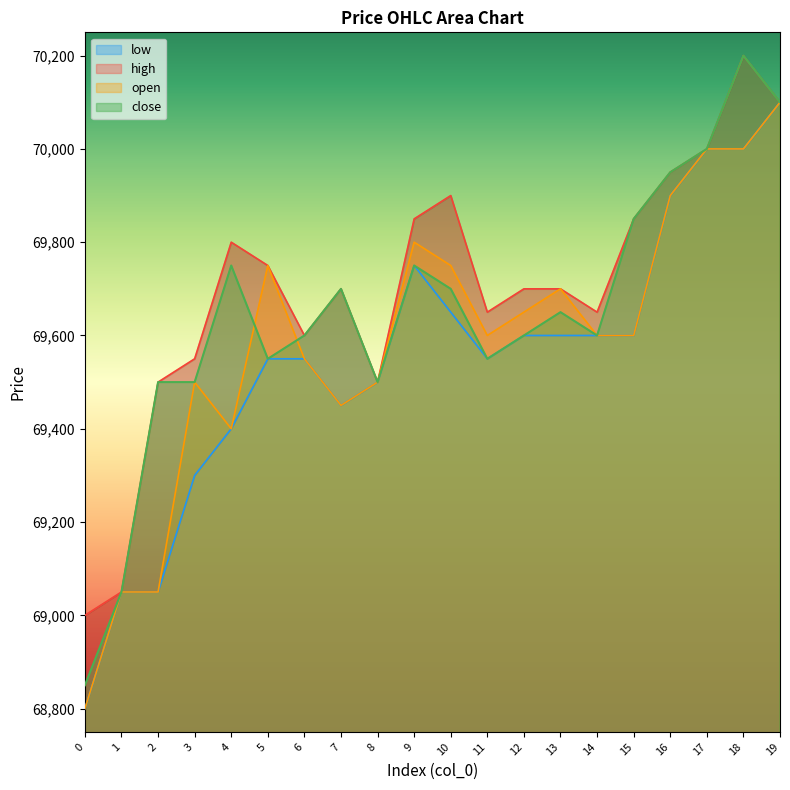

Reading left to right, extract all data points from this chart.

open: 0=68800	1=69050	2=69050	3=69500	4=69400	5=69750	6=69550	7=69450	8=69500	9=69800	10=69750	11=69600	12=69650	13=69700	14=69600	15=69600	16=69900	17=70000	18=70000	19=70100
close: 0=68850	1=69050	2=69500	3=69500	4=69750	5=69550	6=69600	7=69700	8=69500	9=69750	10=69700	11=69550	12=69600	13=69650	14=69600	15=69850	16=69950	17=70000	18=70200	19=70100
high: 0=69000	1=69050	2=69500	3=69550	4=69800	5=69750	6=69600	7=69700	8=69500	9=69850	10=69900	11=69650	12=69700	13=69700	14=69650	15=69850	16=69950	17=70000	18=70200	19=70100
low: 0=68800	1=69050	2=69050	3=69300	4=69400	5=69550	6=69550	7=69450	8=69500	9=69750	10=69650	11=69550	12=69600	13=69600	14=69600	15=69600	16=69900	17=70000	18=70000	19=70100